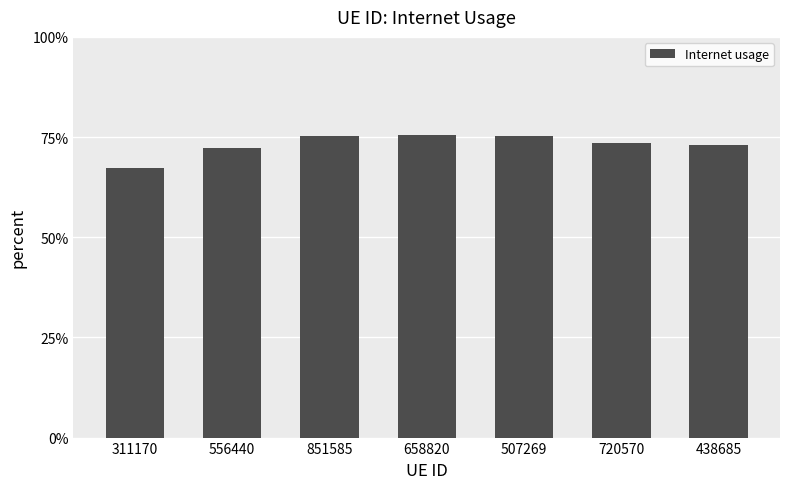

Which category has the highest value across all series?

658820